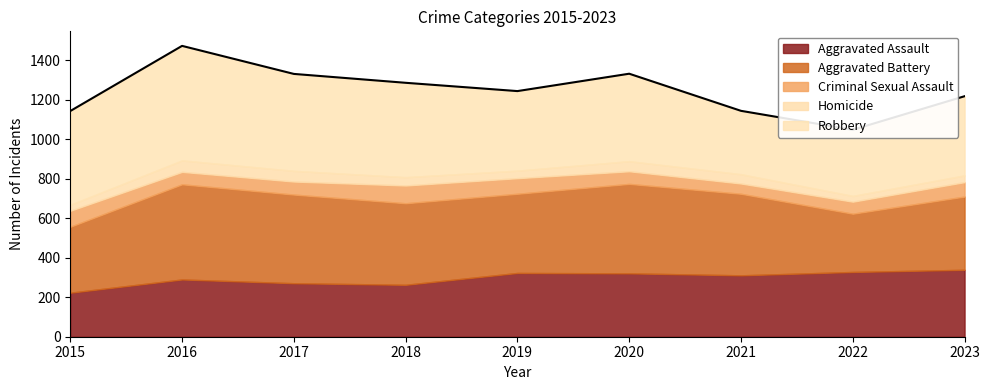

Which series changed the most between 2016 and 2022?

Robbery